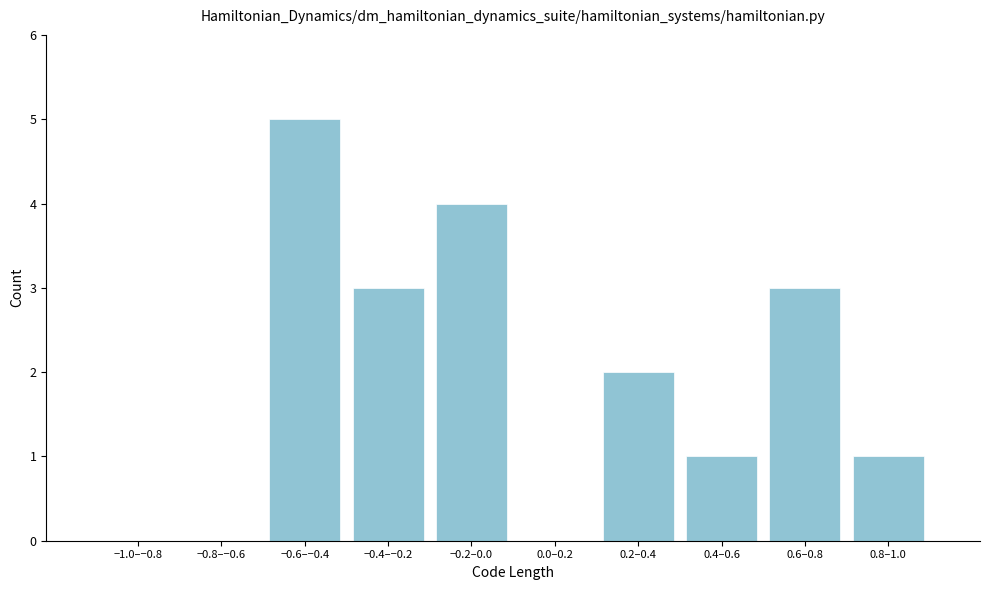

Reading left to right, extract all data points from this chart.

−1.0–−0.8=0	−0.8–−0.6=0	−0.6–−0.4=5	−0.4–−0.2=3	−0.2–0.0=4	0.0–0.2=0	0.2–0.4=2	0.4–0.6=1	0.6–0.8=3	0.8–1.0=1